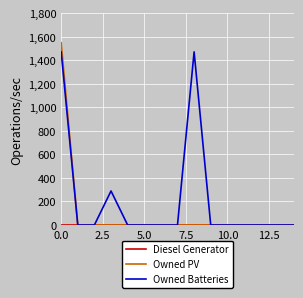

True or false: Owned Batteries has more than 1 interior local peaks.

True